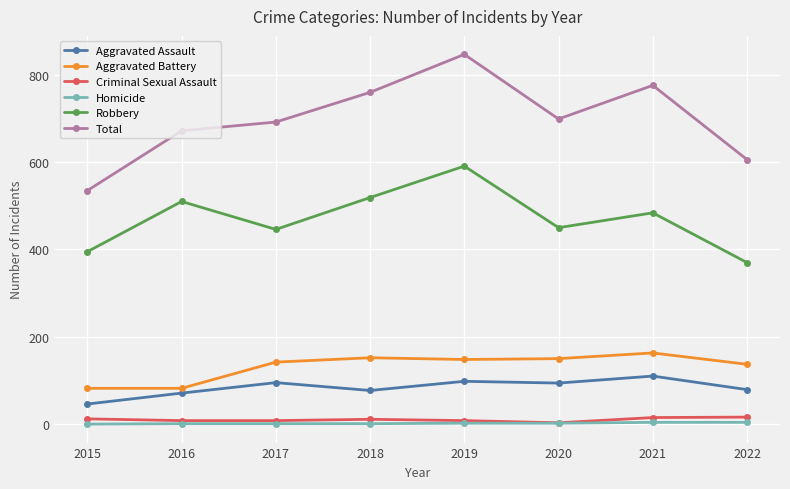

True or false: Robbery and Total cross at least once.

False